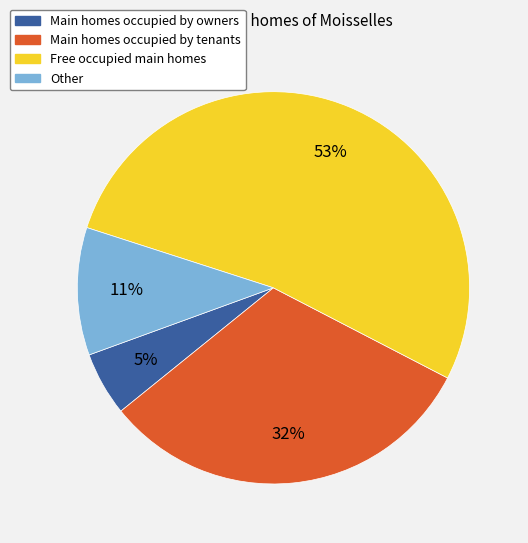

To the nearest percent, what is the average slice percentage?

25%